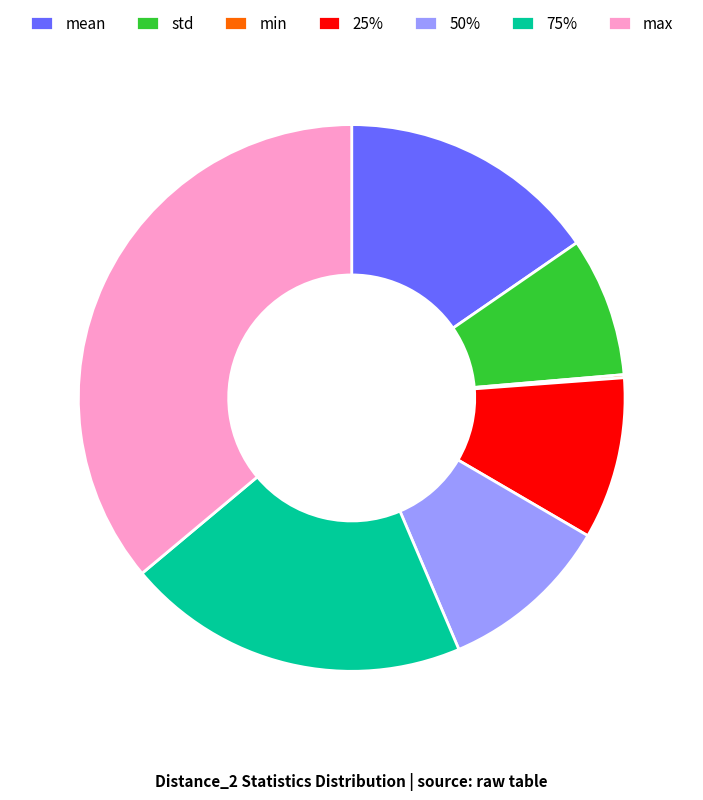

The 50% slice represents 10% of the pie. True or false?

True